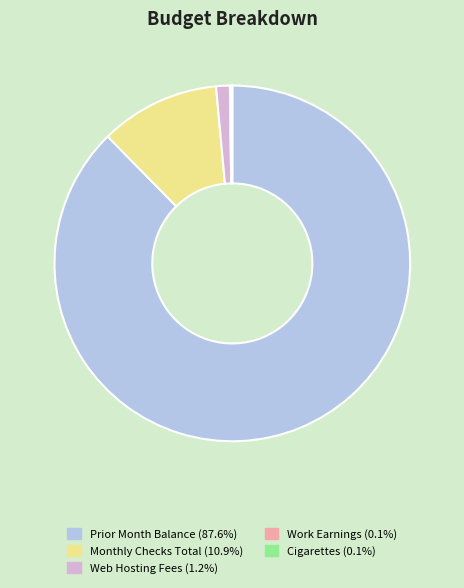

Which has a higher value, Monthly Checks Total or Prior Month Balance?

Prior Month Balance